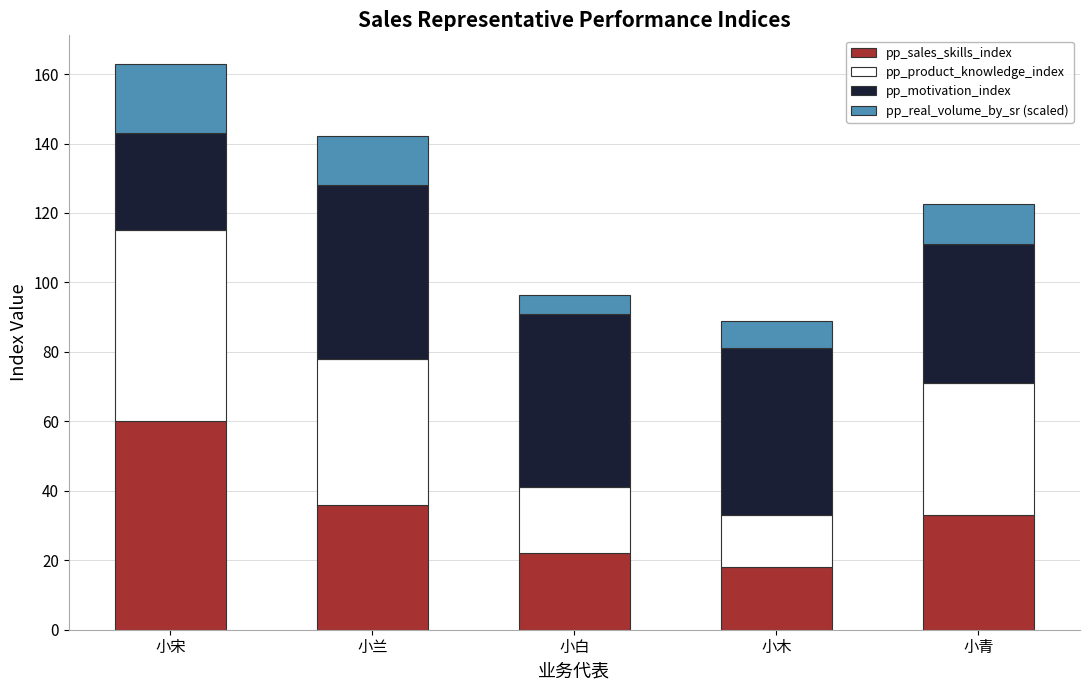

What is the difference between the second highest and second lowest values in the pp_sales_skills_index series?

14.0